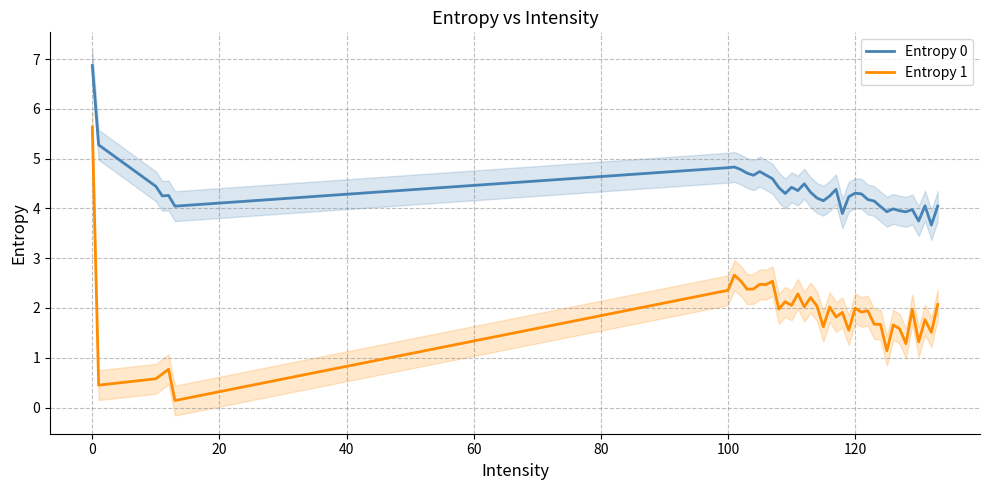

In Entropy 0, how many points are lower than both neighbors (excluding endpoints)?

11